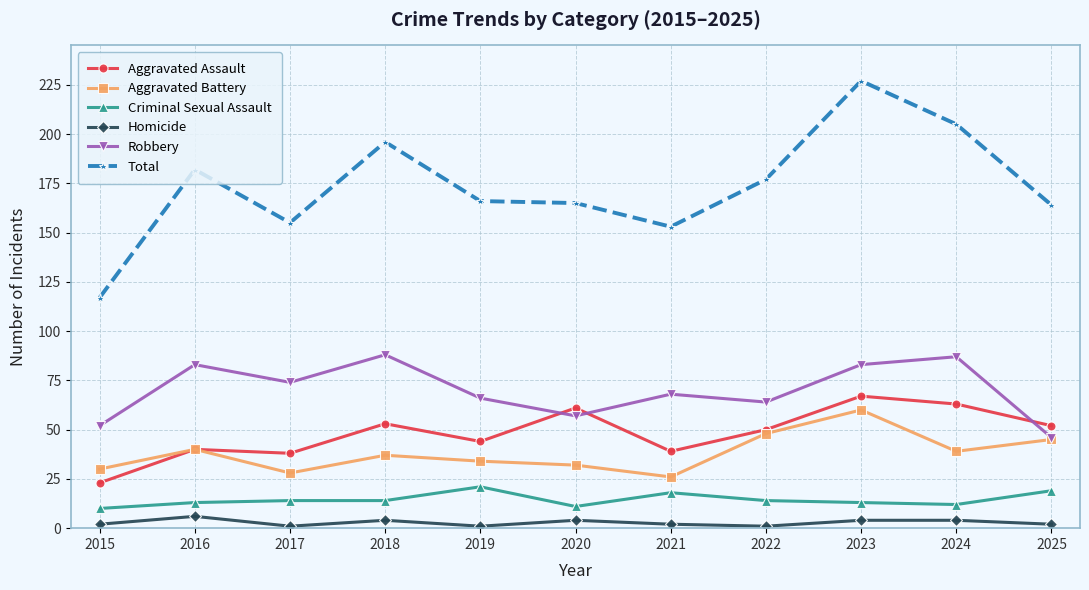

Which series has the widest spread of values?

Total